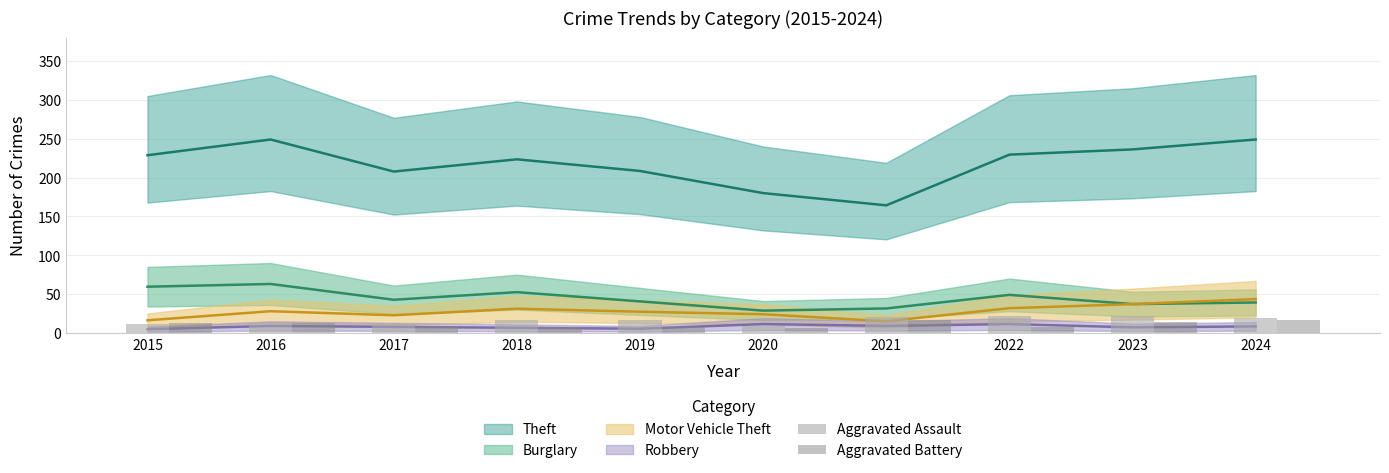

How many groups of bars are there?

10